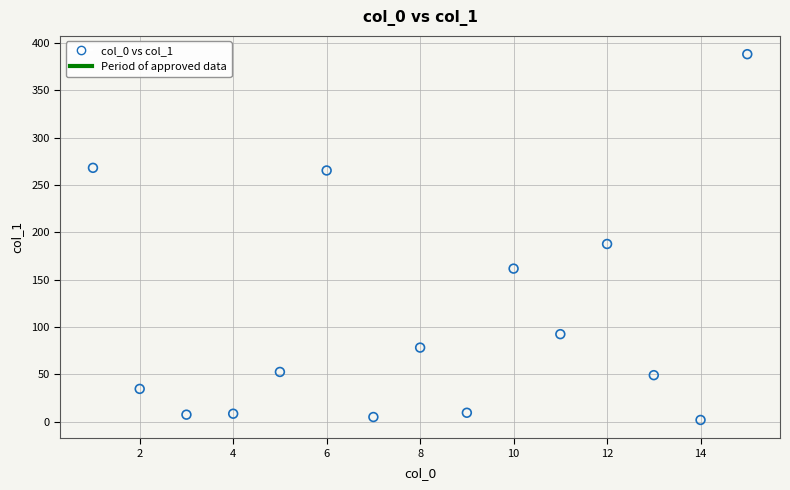

What is the range of X values (max minus min)?

14.0